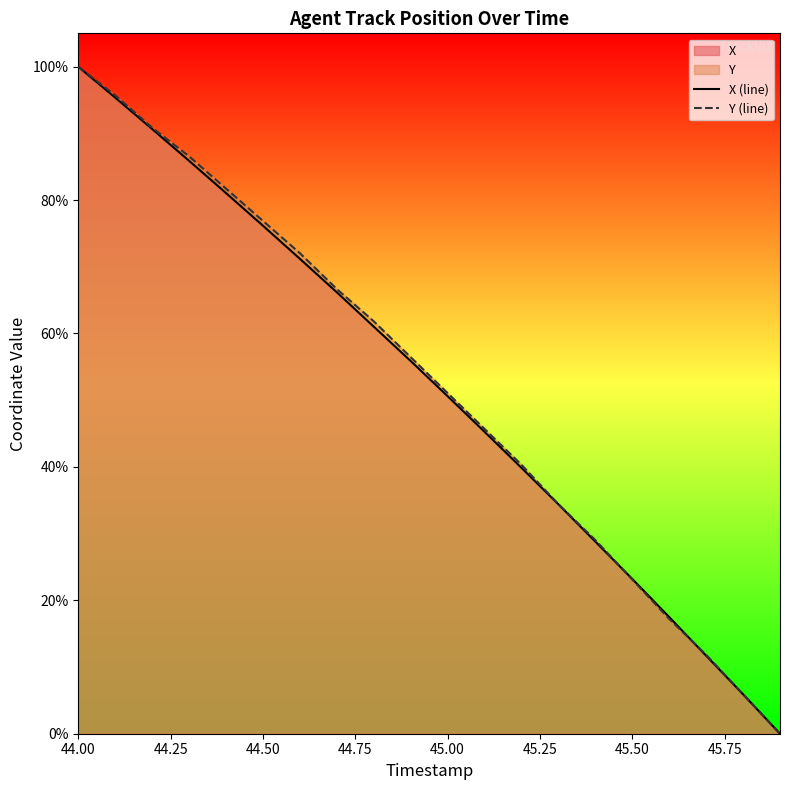

At which label does Y (line) first exceed 56?

44.00